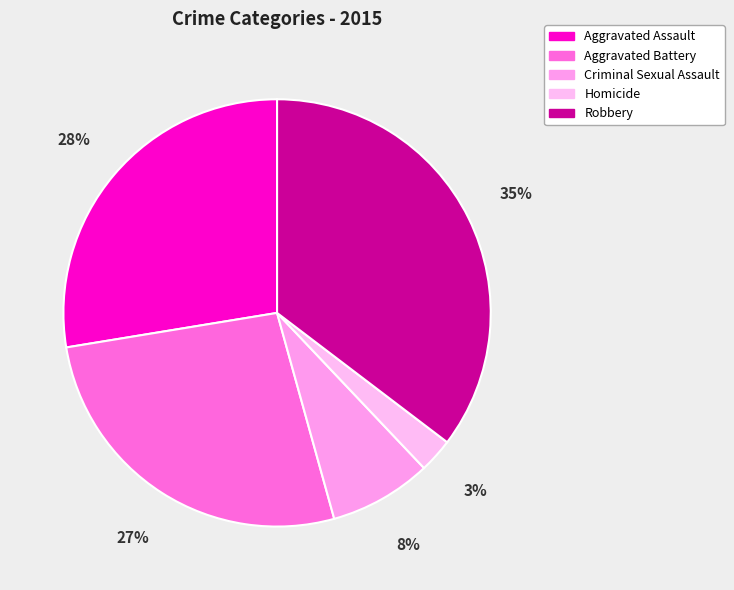

True or false: Aggravated Assault accounts for 13% of the total.

False